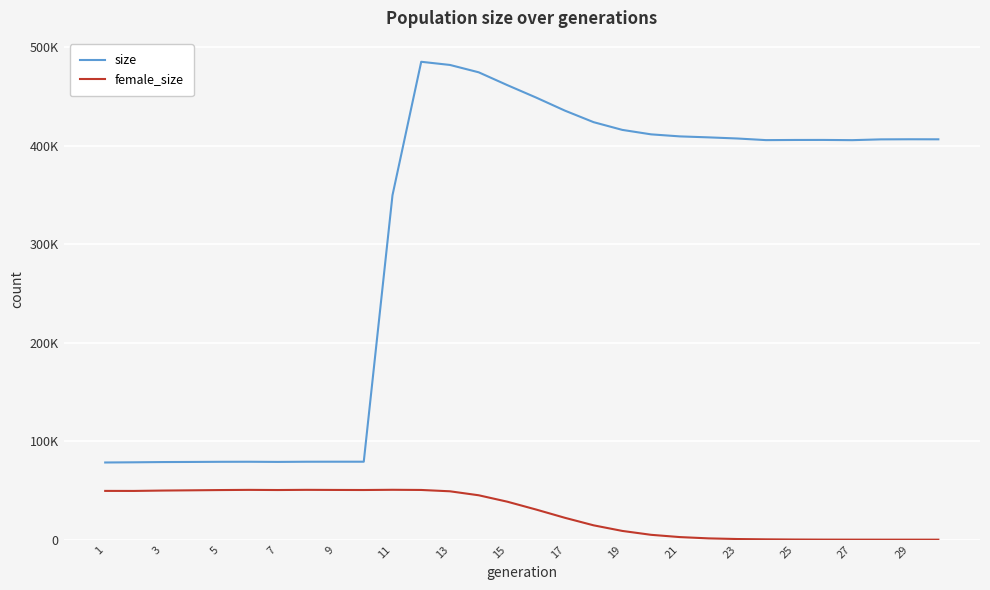

What are all the series names shown in the legend?

size, female_size